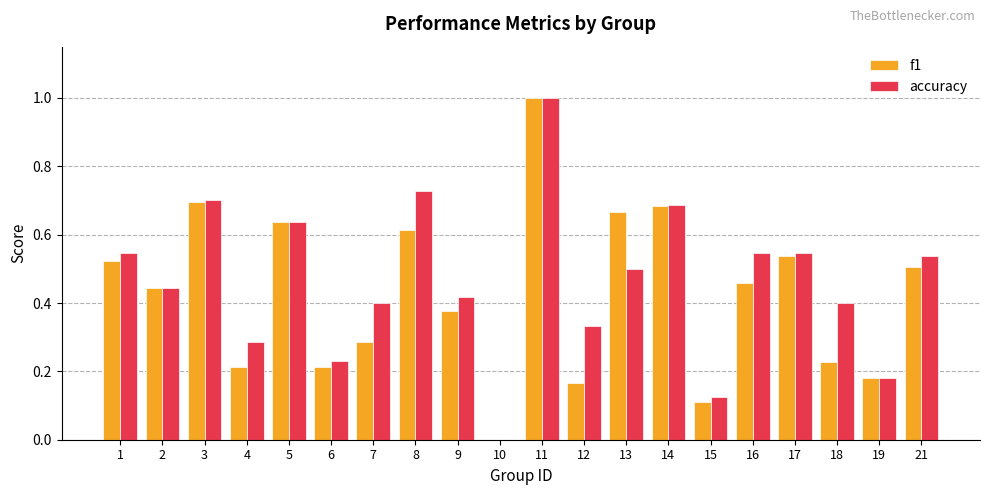

Where is accuracy nearest to the value 0?

10